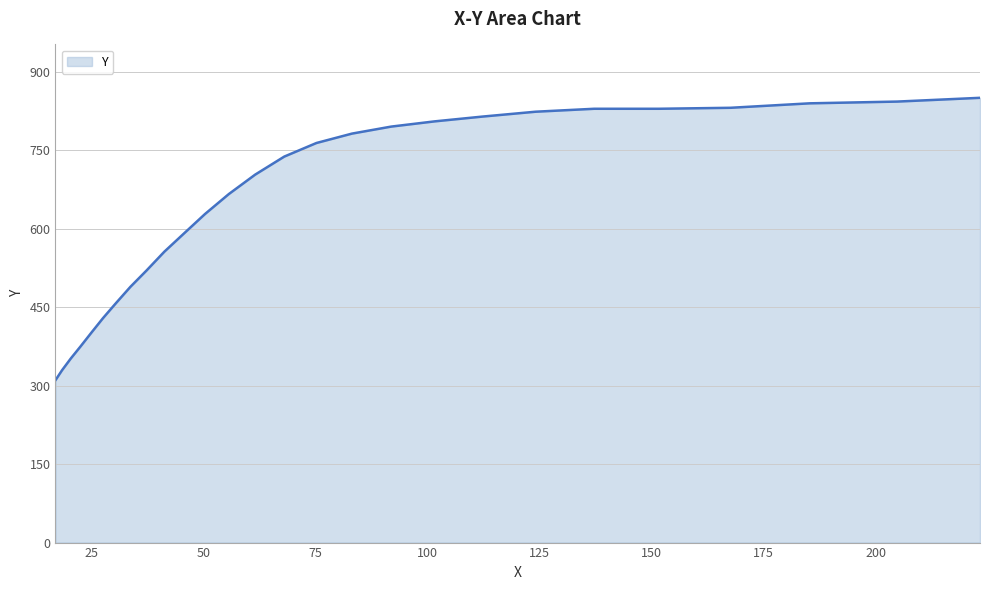

What is the smallest value displayed?

310.4